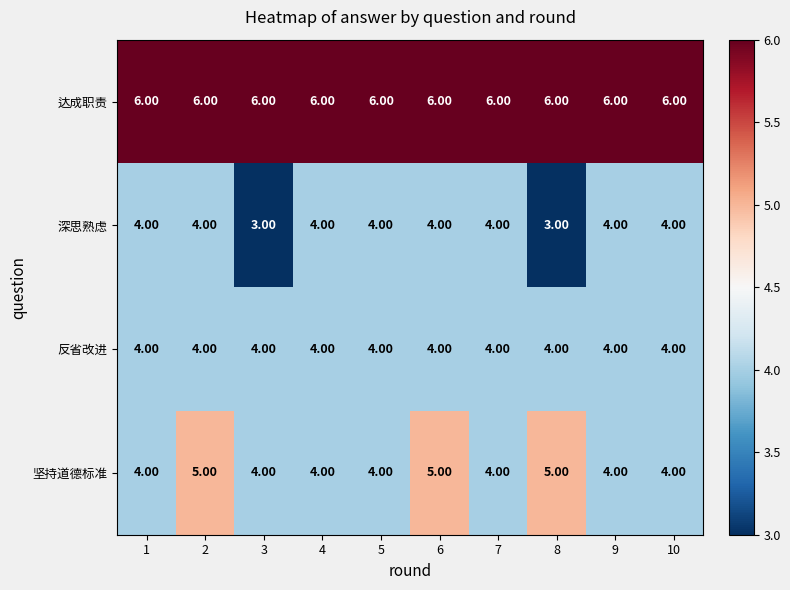

Rank the series at 8 from highest to lowest value.

达成职责, 坚持道德标准, 反省改进, 深思熟虑